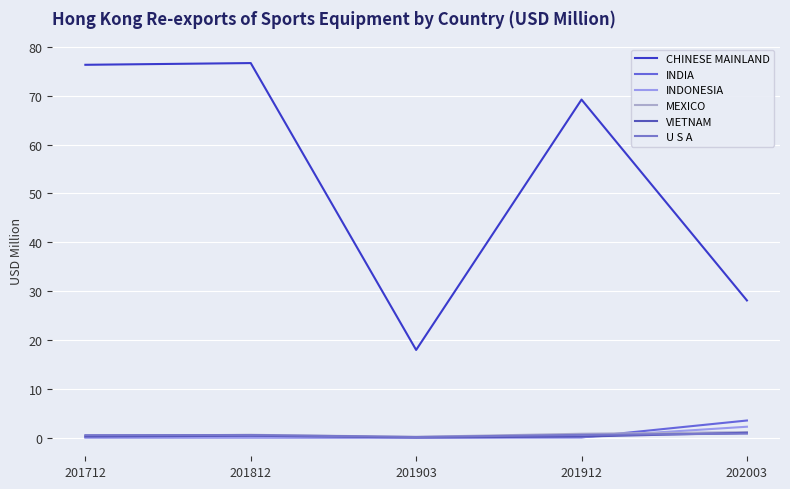

Is this an area chart (filled region under the line)?

No